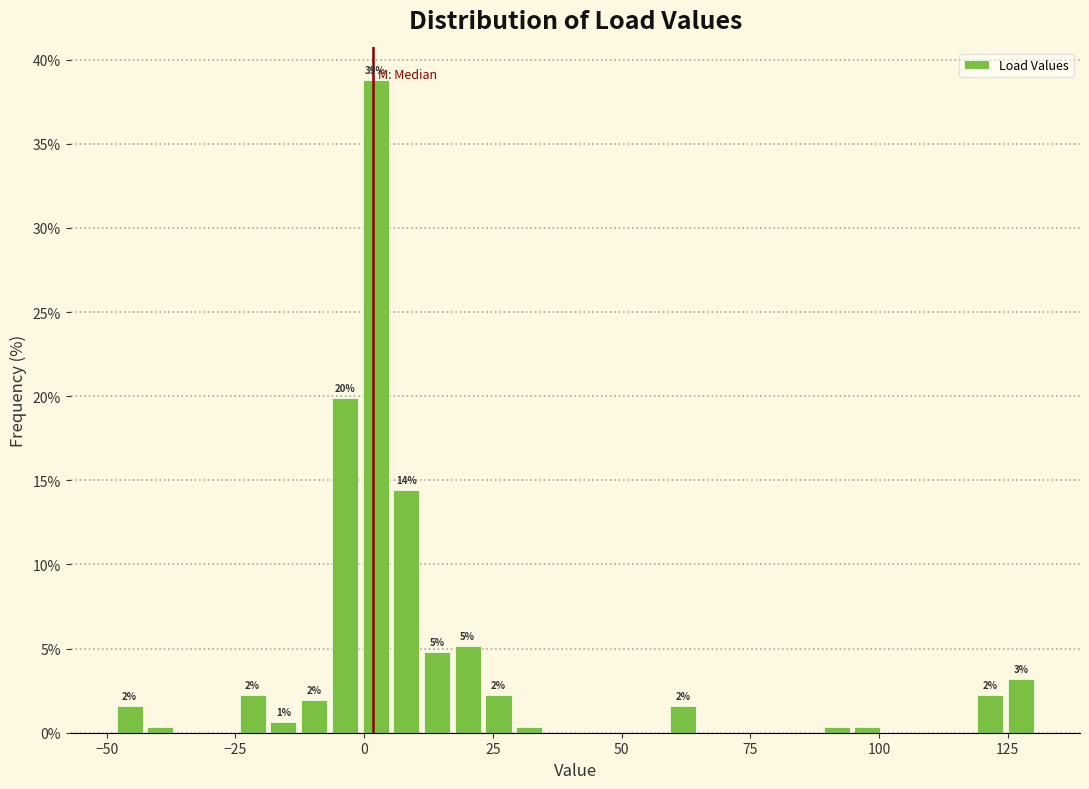

Around what value on the x-axis is the tallest bar? Give the approximate position of its centre, as read against the axis.

0